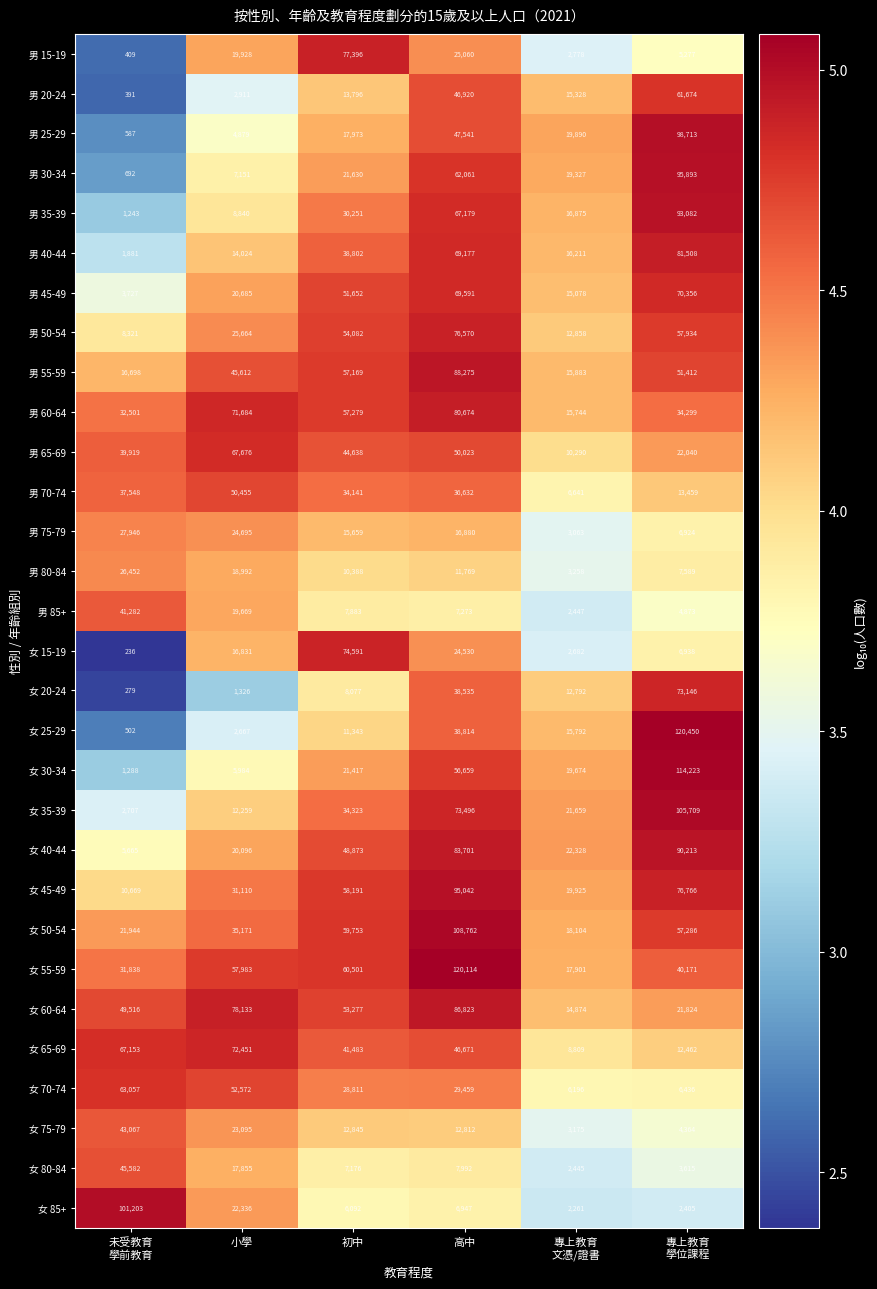

Where is 男 25-29 nearest to the value 49650?

高中